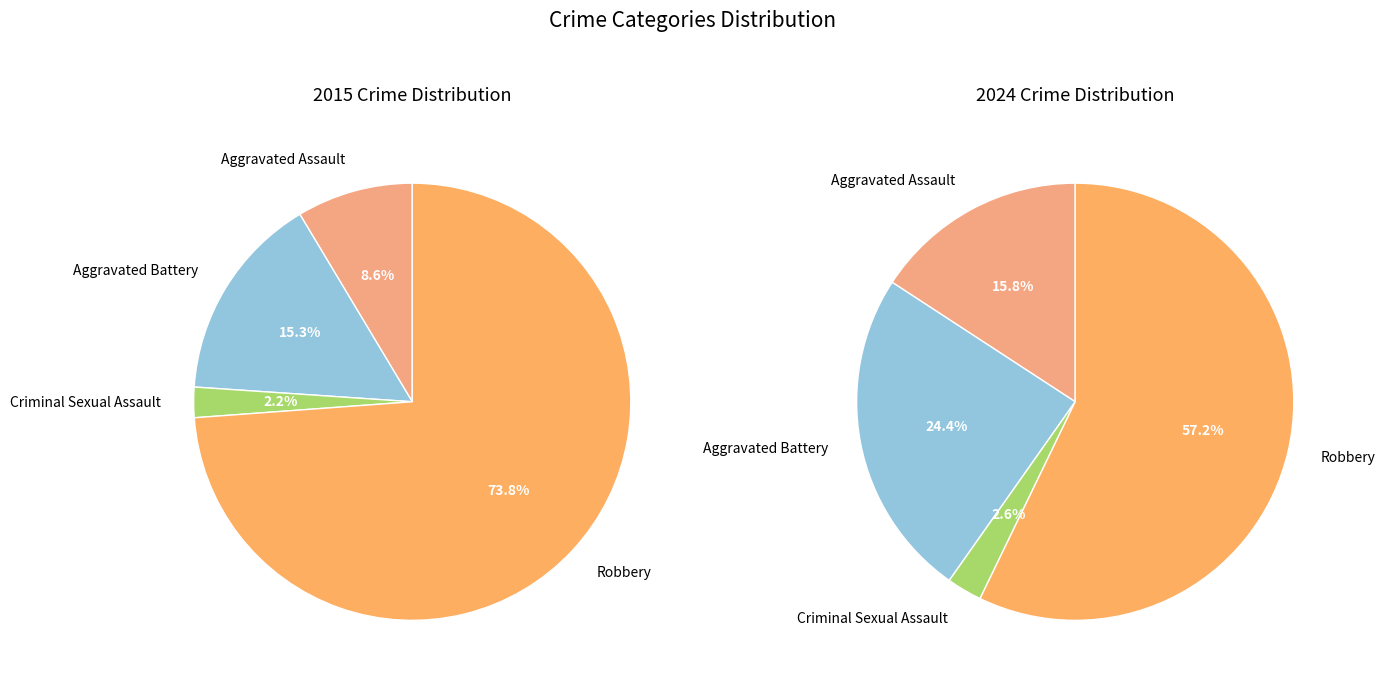

To the nearest percent, what is the average slice percentage?

25%